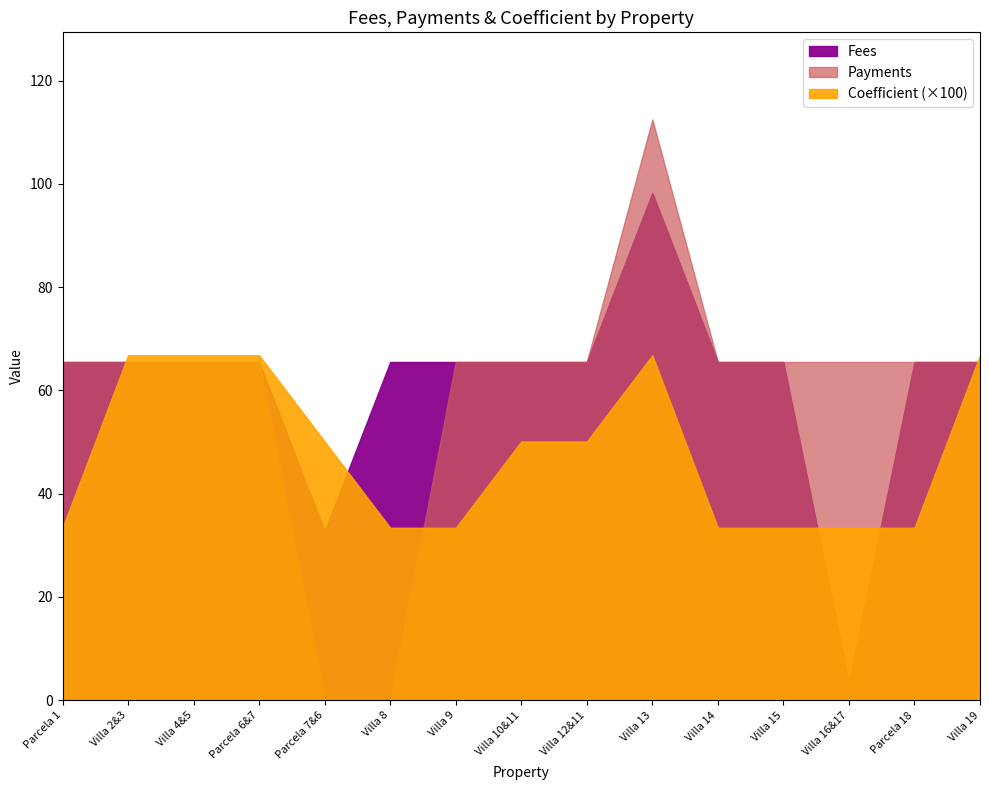

Is it true that Fees equals 65.5 at Villa 8?

True